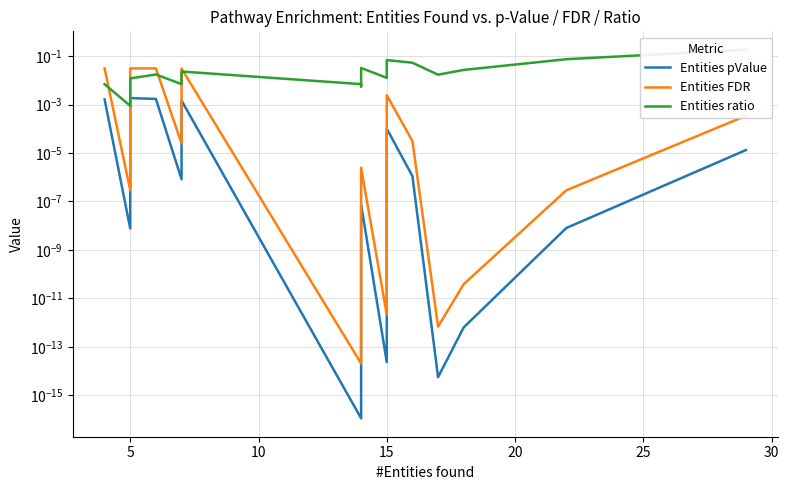

What is the sum of all Entities ratio values?

0.6